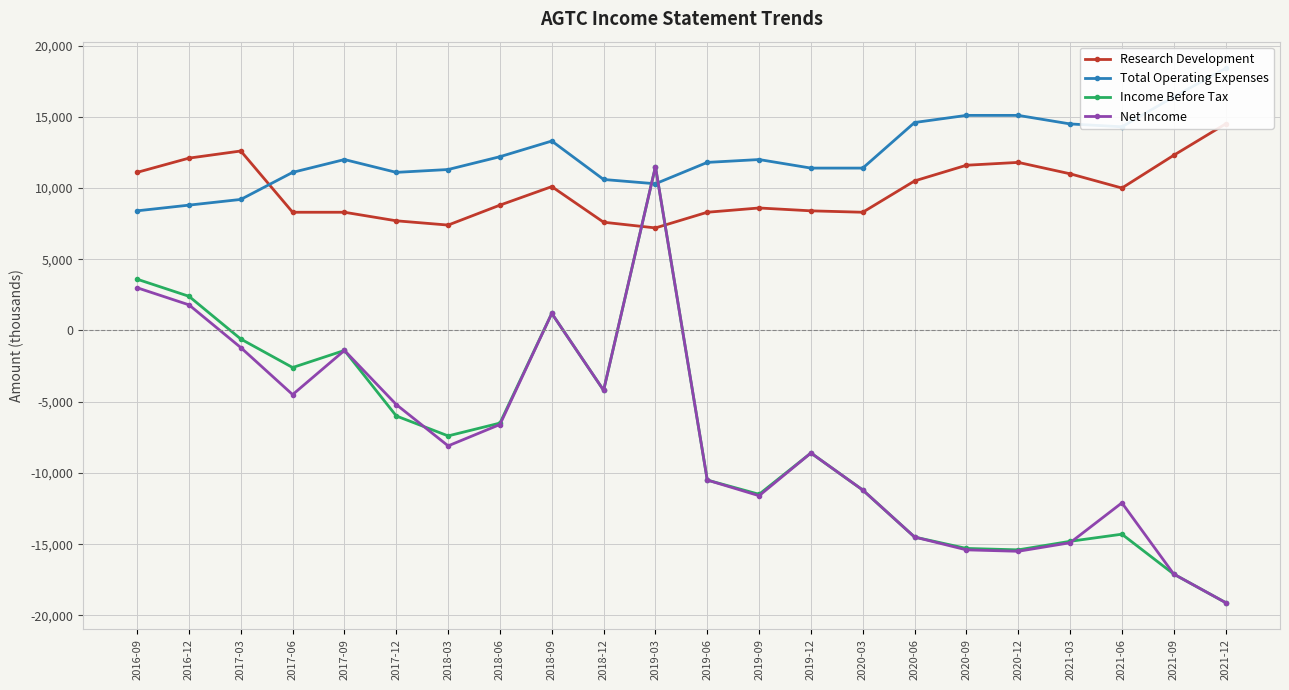

What is the label of the 5th point from the right?

2020-12